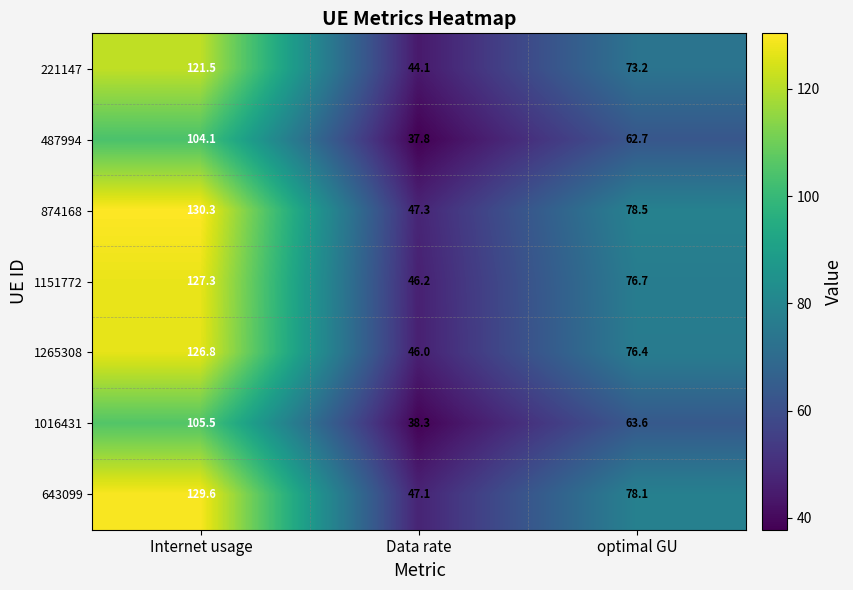

What is the minimum value for 221147?

44.1